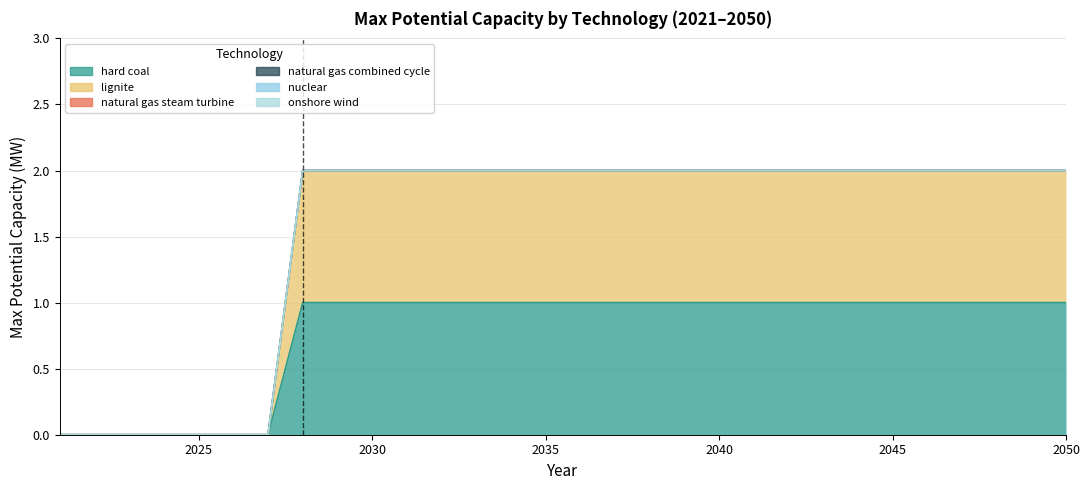

True or false: onshore wind and natural gas combined cycle intersect in this chart.

False